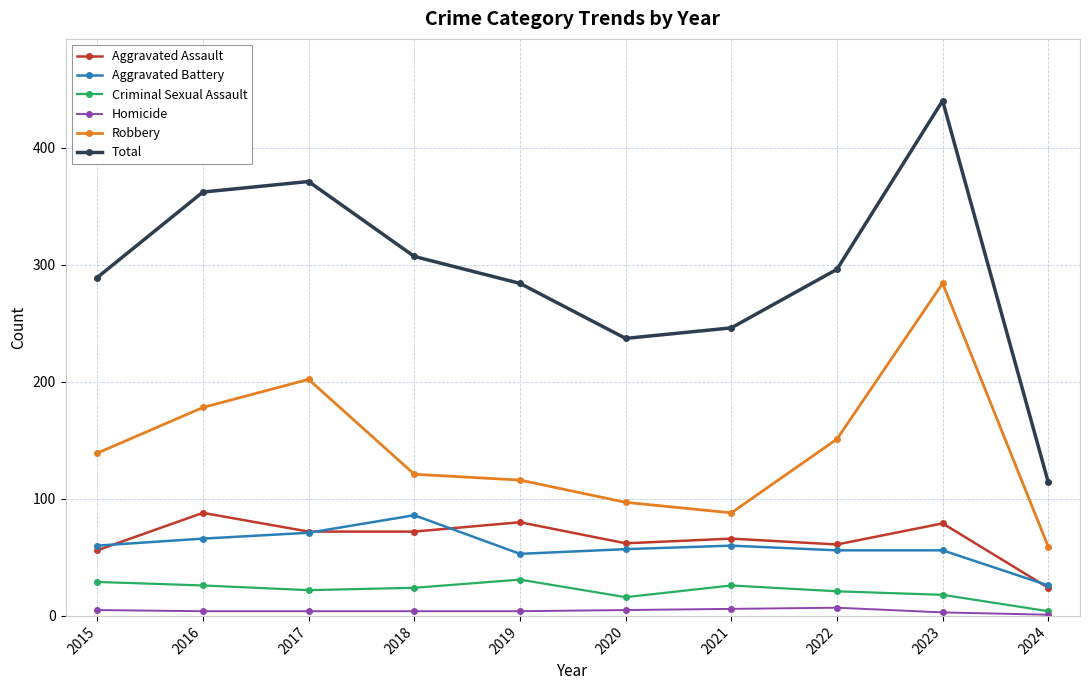

How many data points does each series have?

10